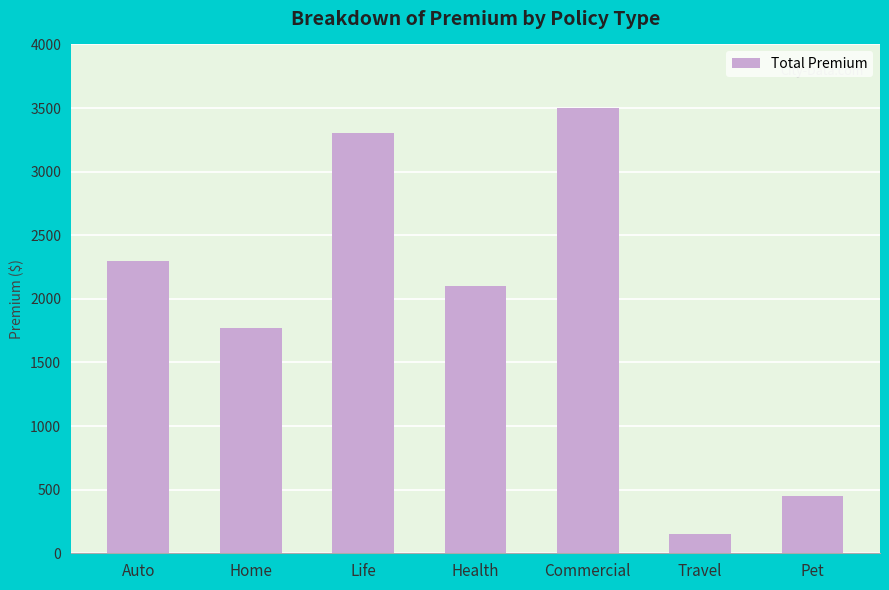

How many bars are there in total?

7